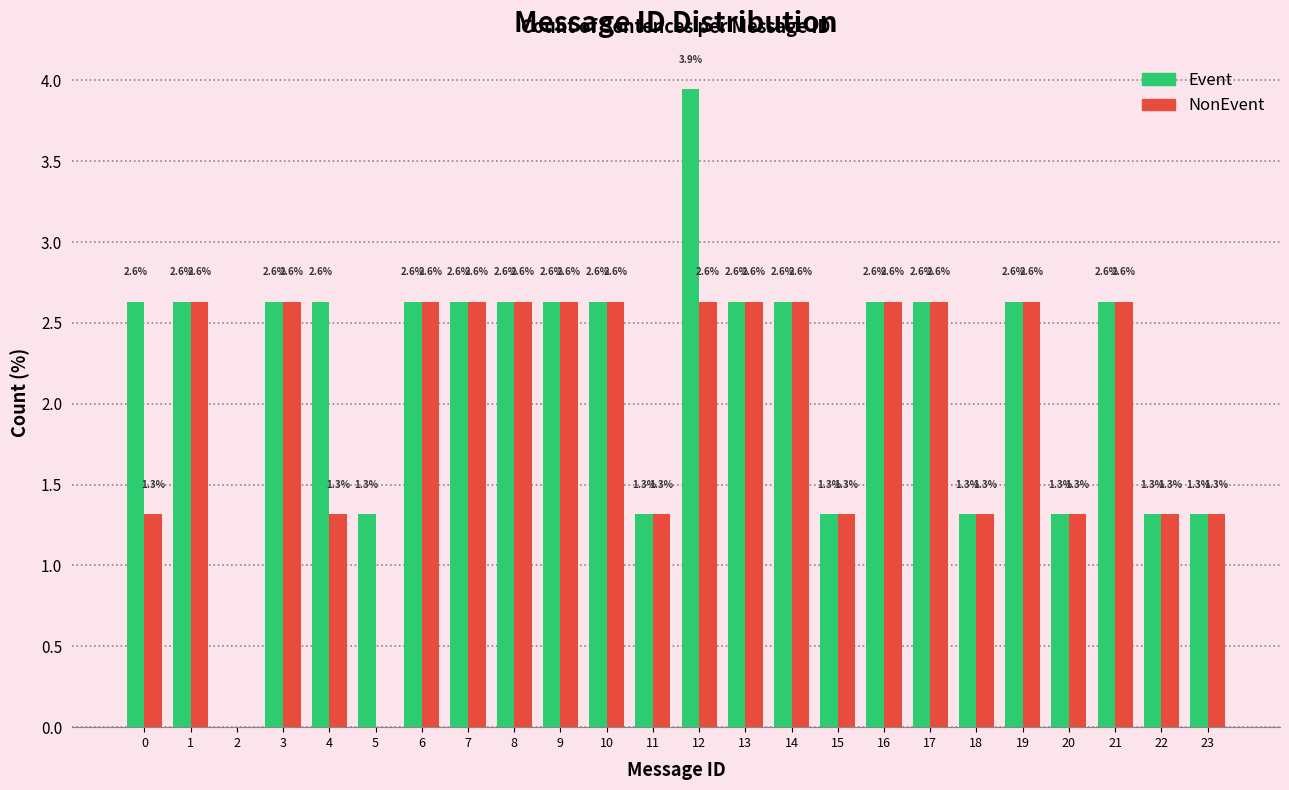

In the Event series, which range on the x-axis has the tallest bar?

11.5 to 12.5